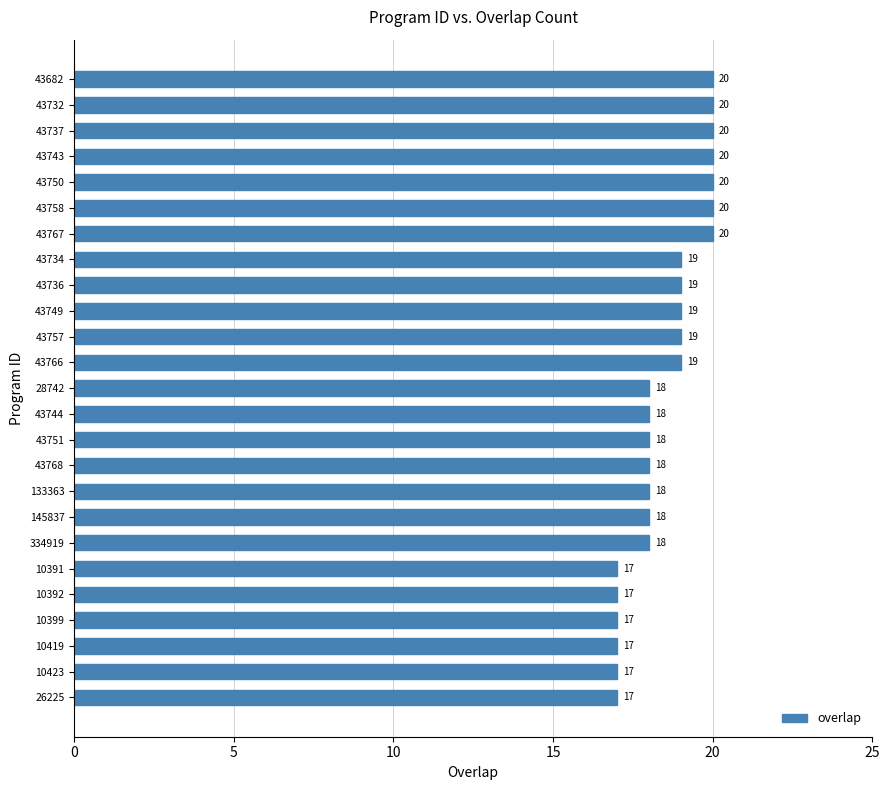

What value does the data have at 43750?

20